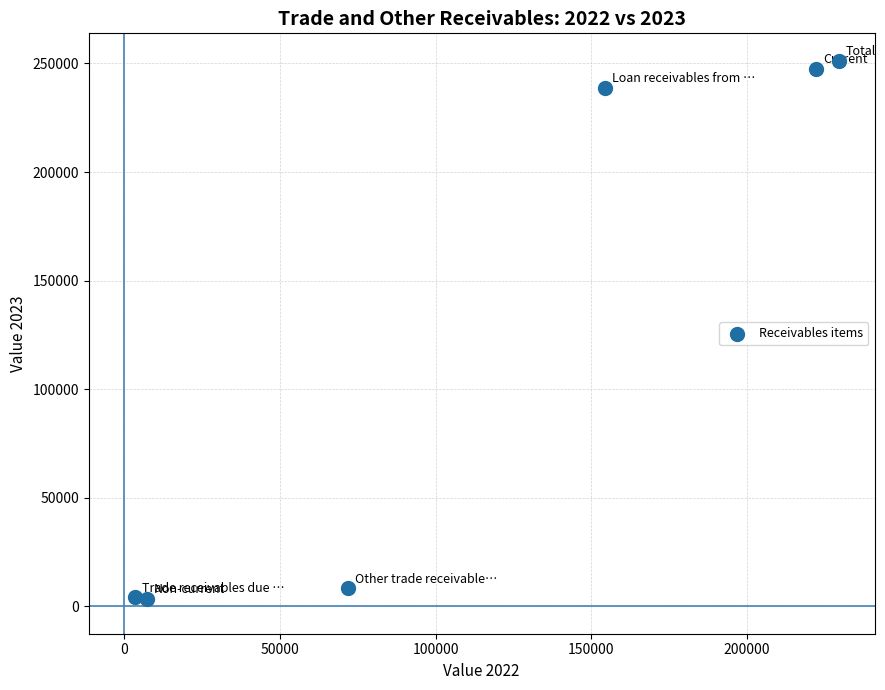

What Y value in the scatter plot is closest to 127462?

238752